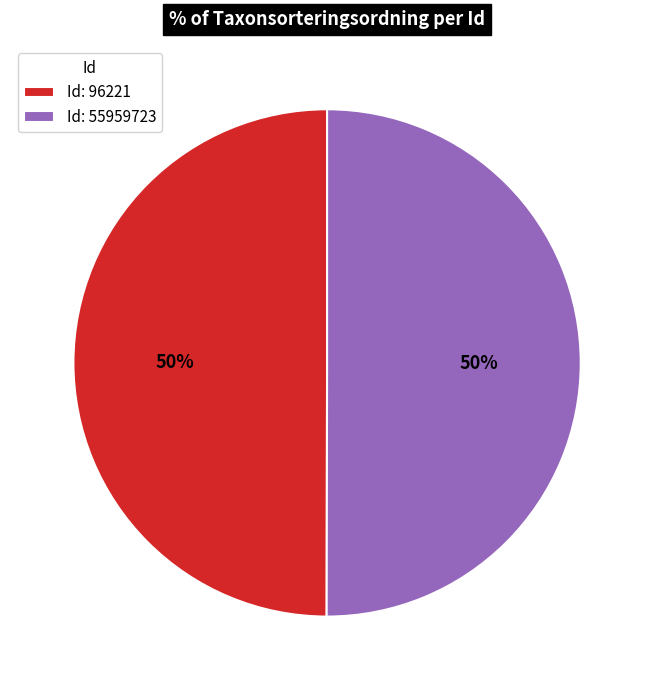

The Id: 96221 slice represents 60% of the pie. True or false?

False